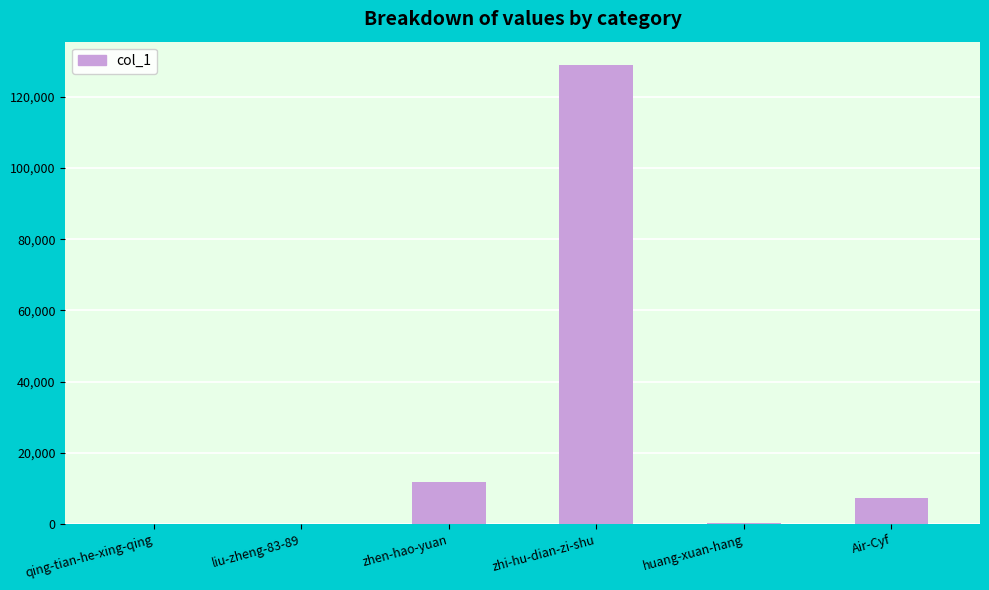

At which label is the value closest to 64538?

zhen-hao-yuan